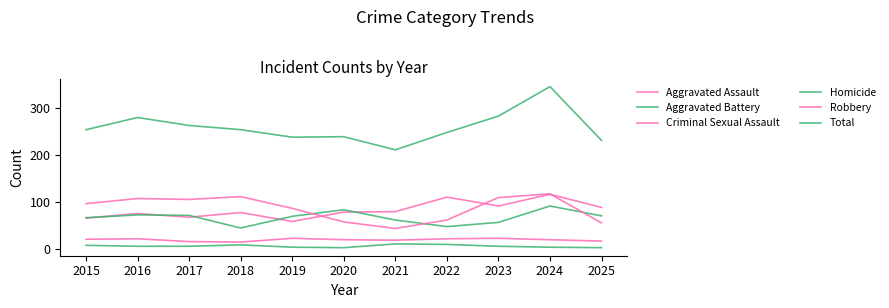

What is the value of the Aggravated Assault point at the 3rd from the left?

67